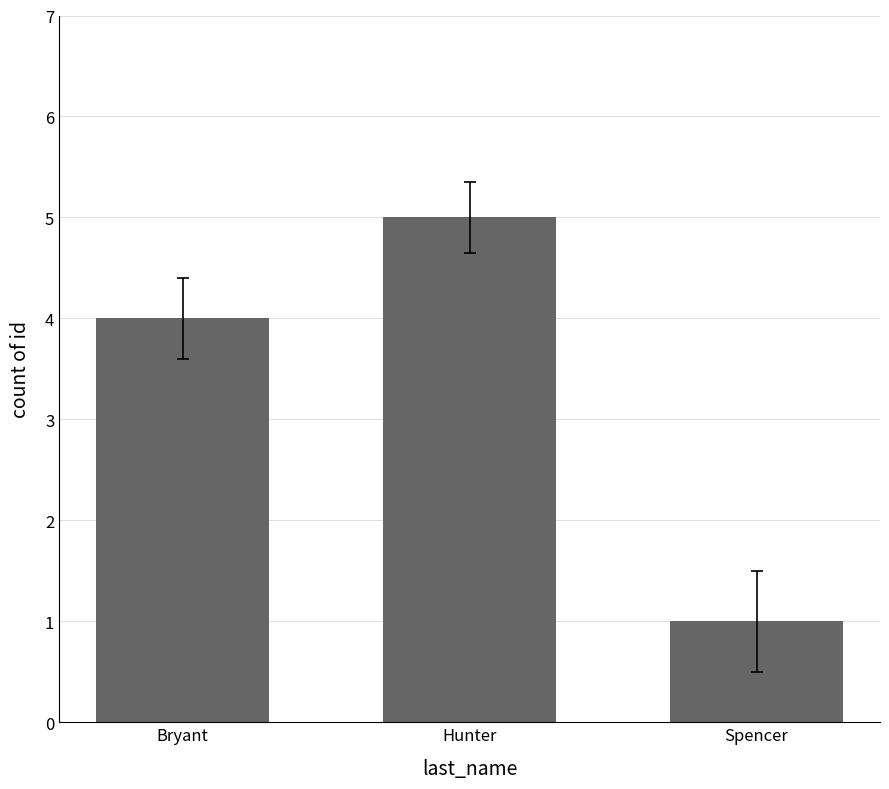

What is the sum of all values?

10